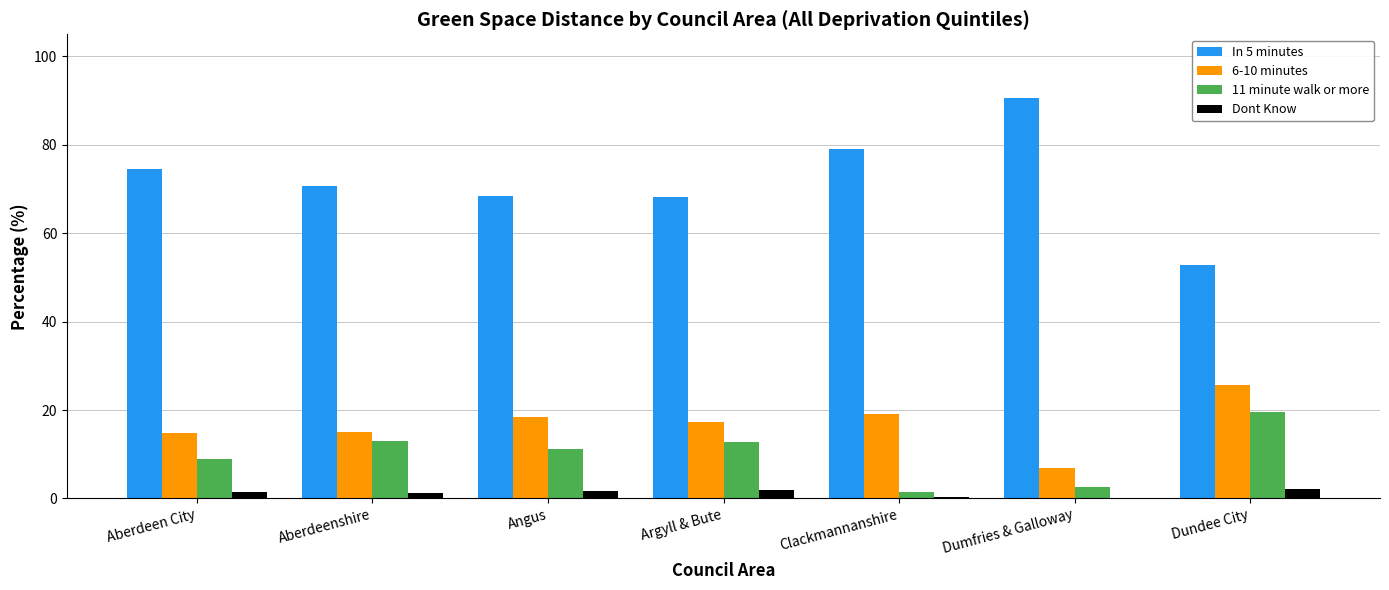

Is the value of 11 minute walk or more at Angus greater than the value of 6-10 minutes at Angus?

No